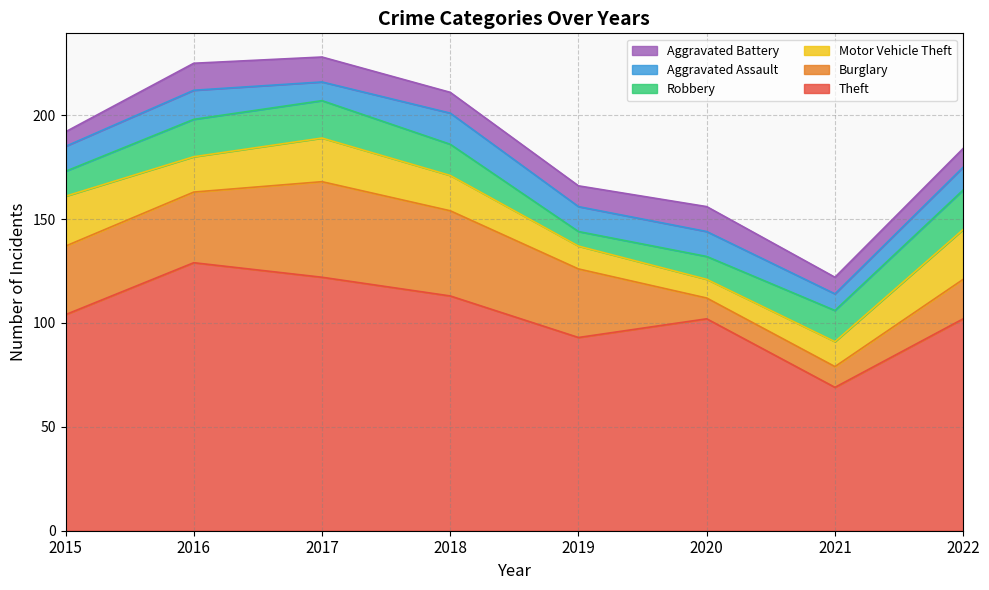

At which category does Aggravated Assault reach its first local valley?

2017